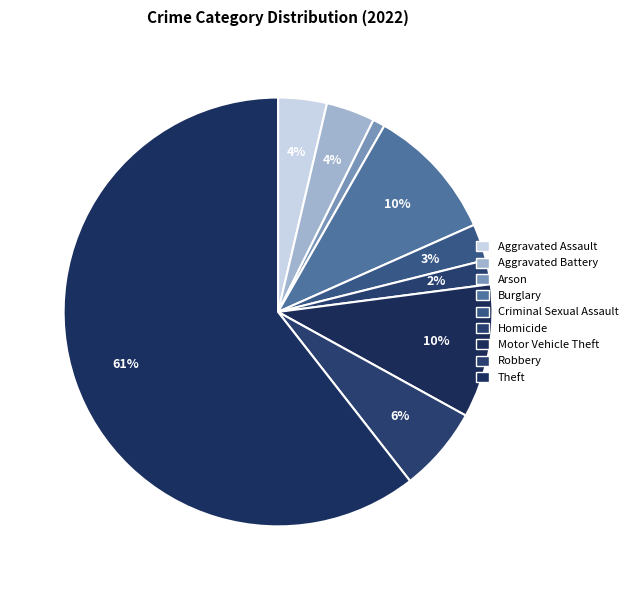

To the nearest percent, what is the combined percentage of Theft and Criminal Sexual Assault?

63%